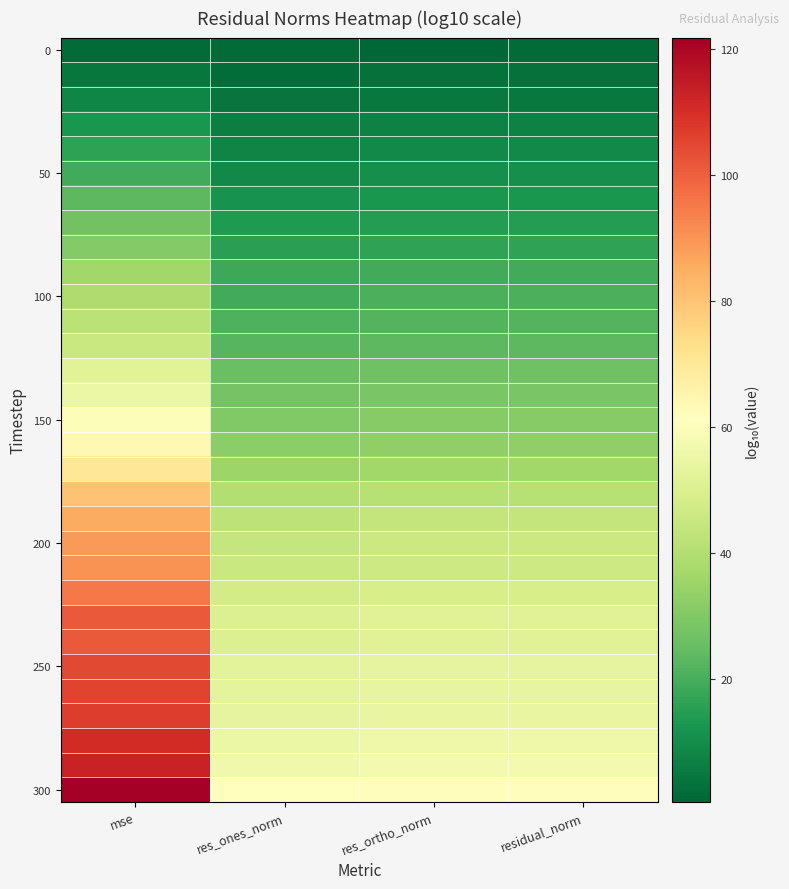

What is the greatest value displayed?

121.8